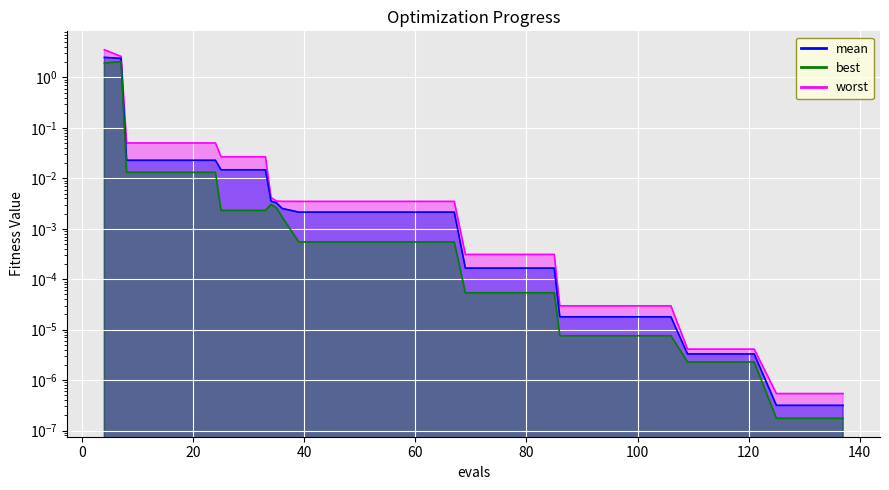

Which series changed the most between 69 and 85?

mean